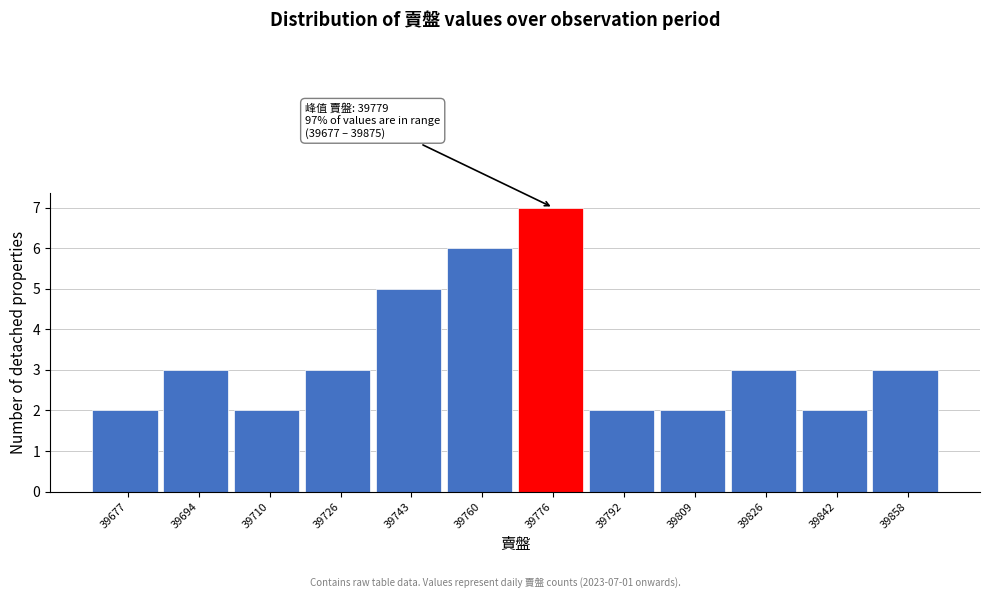

Reading left to right, what are all the values shown in this chart?

2	3	2	3	5	6	7	2	2	3	2	3